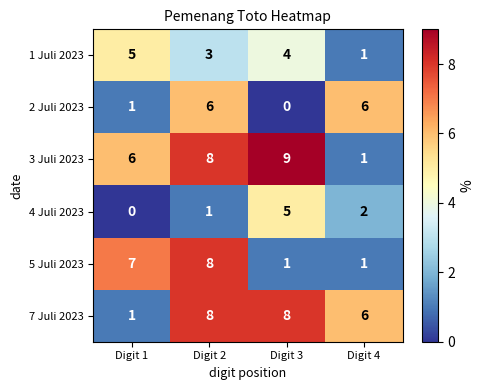

At which category is the sum across all series the highest?

Digit 2